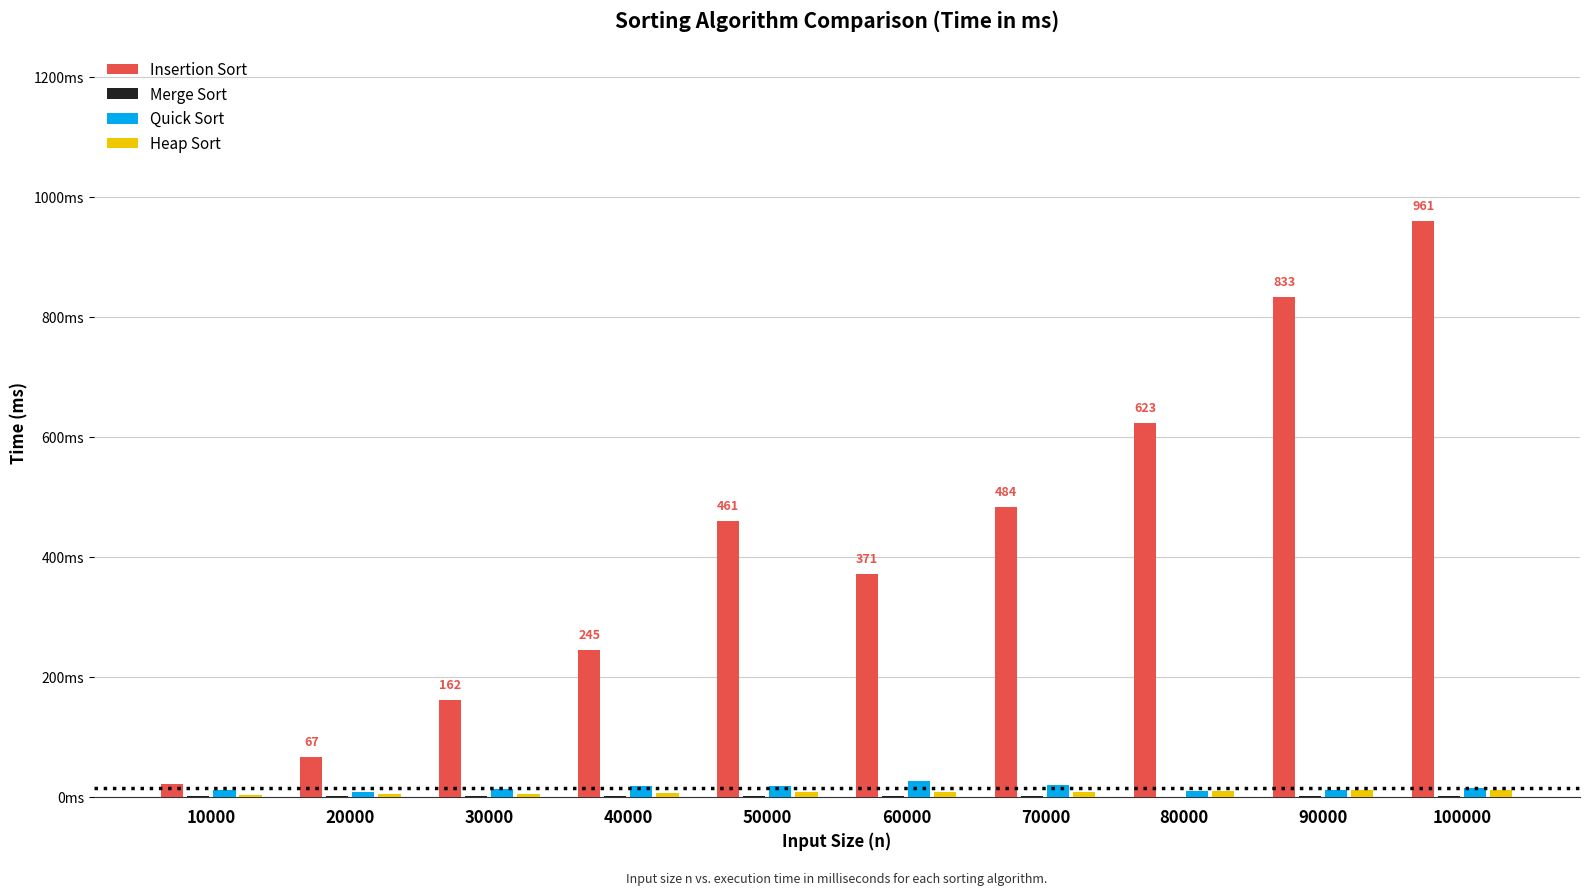

Does the chart contain any negative values?

No